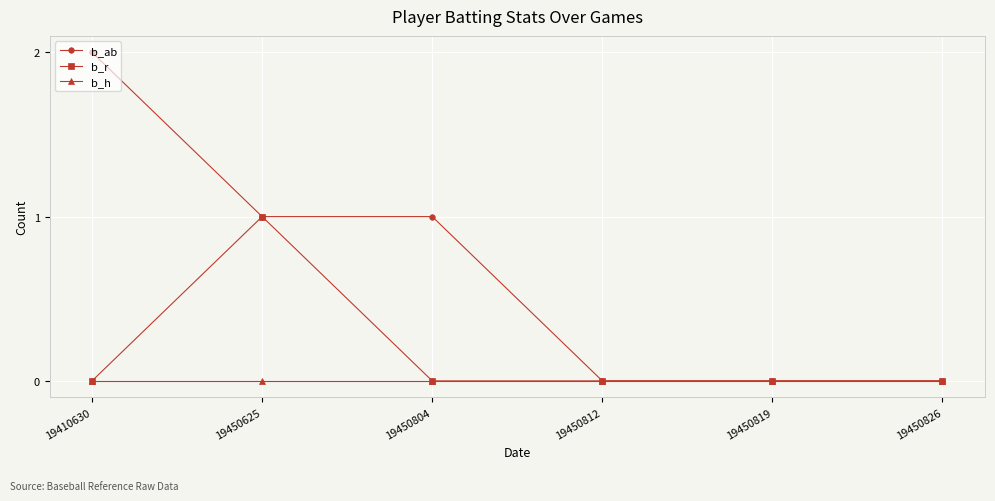

Rank the series by their maximum value, from highest to lowest.

b_ab, b_r, b_h